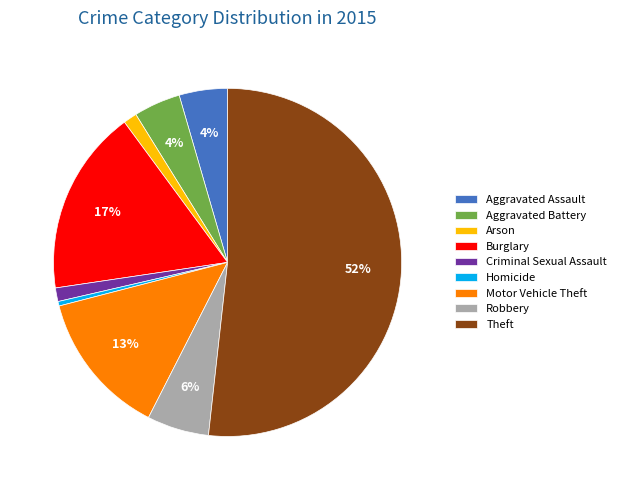

How many segments does this pie chart have?

9